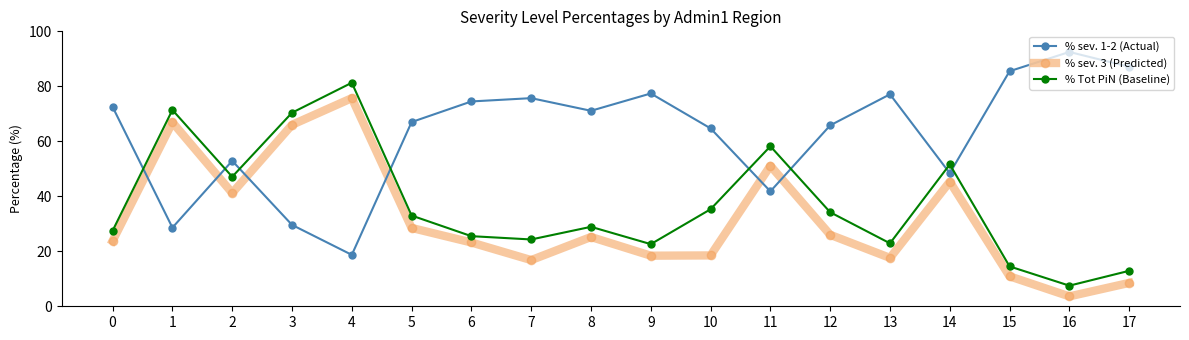

What is the spread (max minus min) of values at 13?

59.5